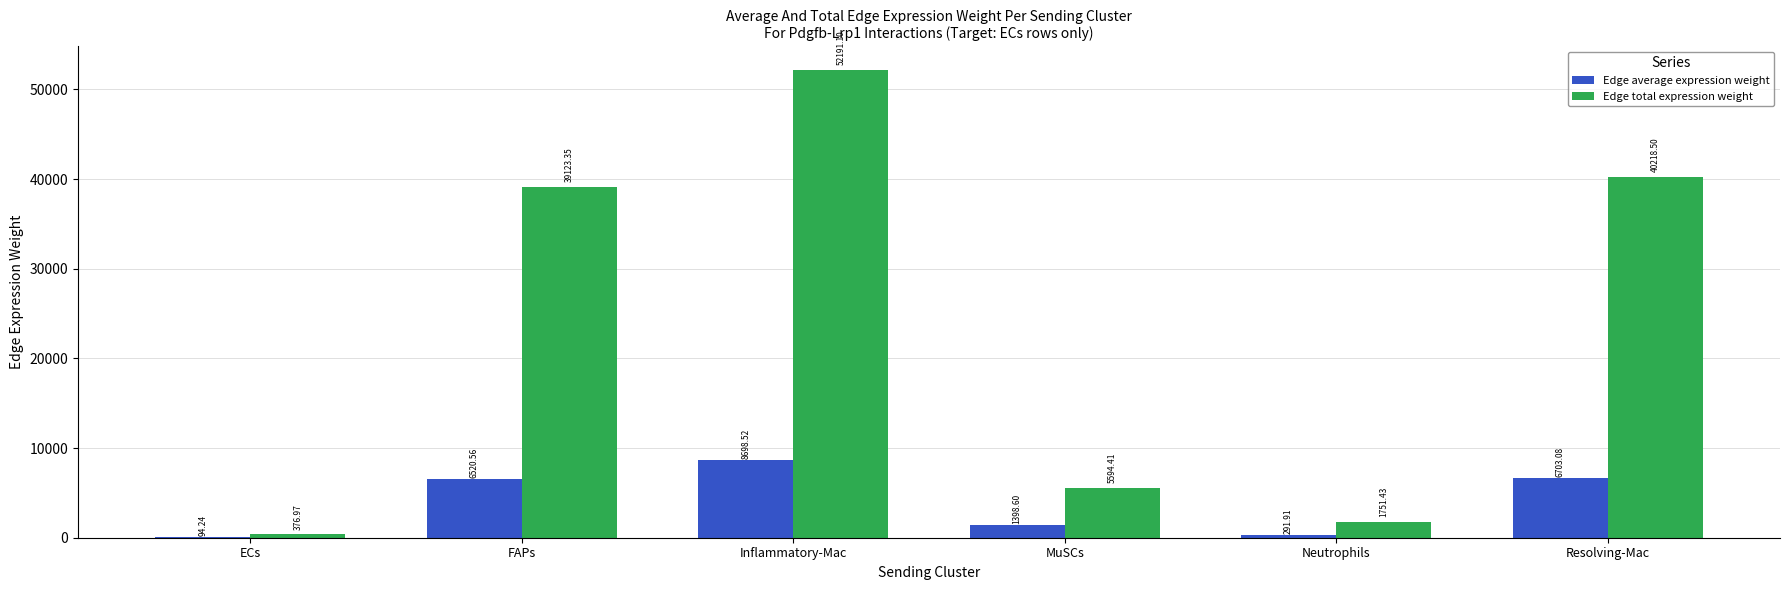

Is the value of Edge total expression weight at ECs greater than the value of Edge average expression weight at Resolving-Mac?

No